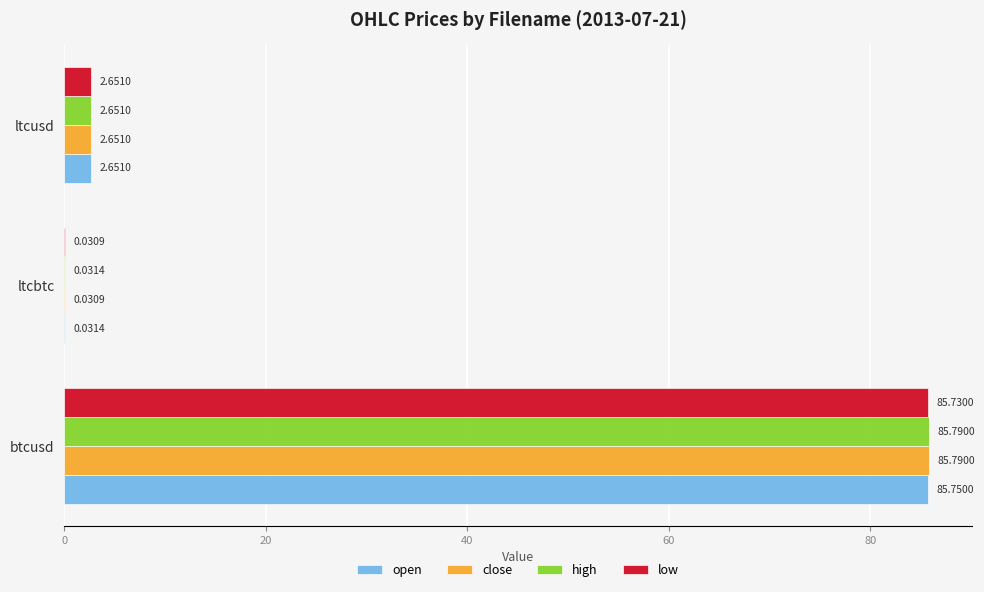

What are all the series names shown in the legend?

open, close, high, low